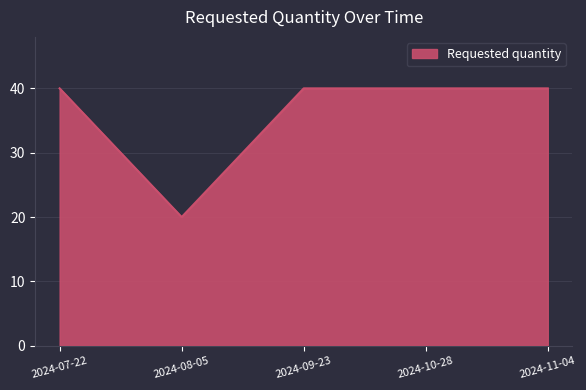

What is the change in value from 2024-08-05 to 2024-11-04?

+20